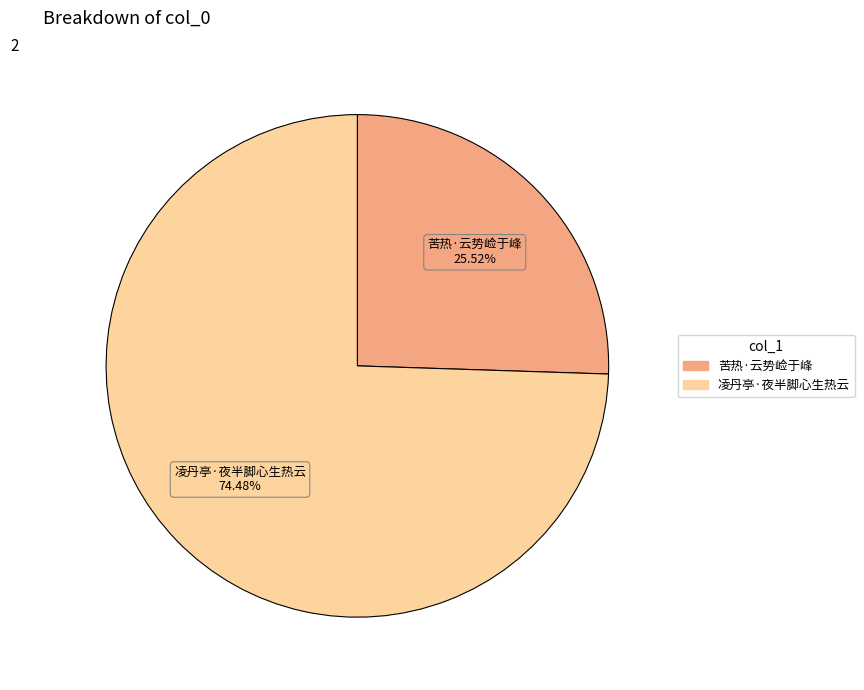

Count the number of slices in the pie.

2